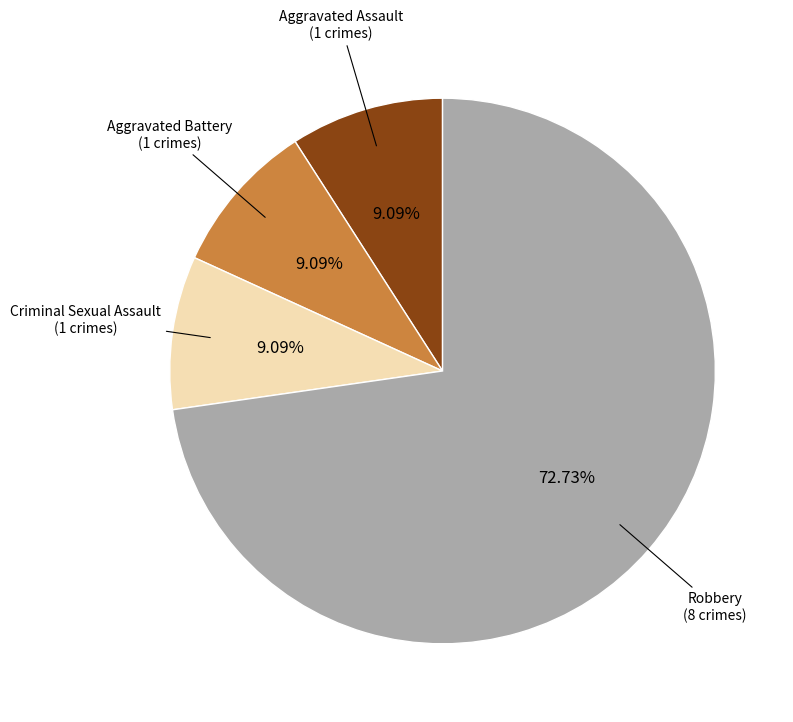

Is there any slice that represents more than half of the pie?

Yes